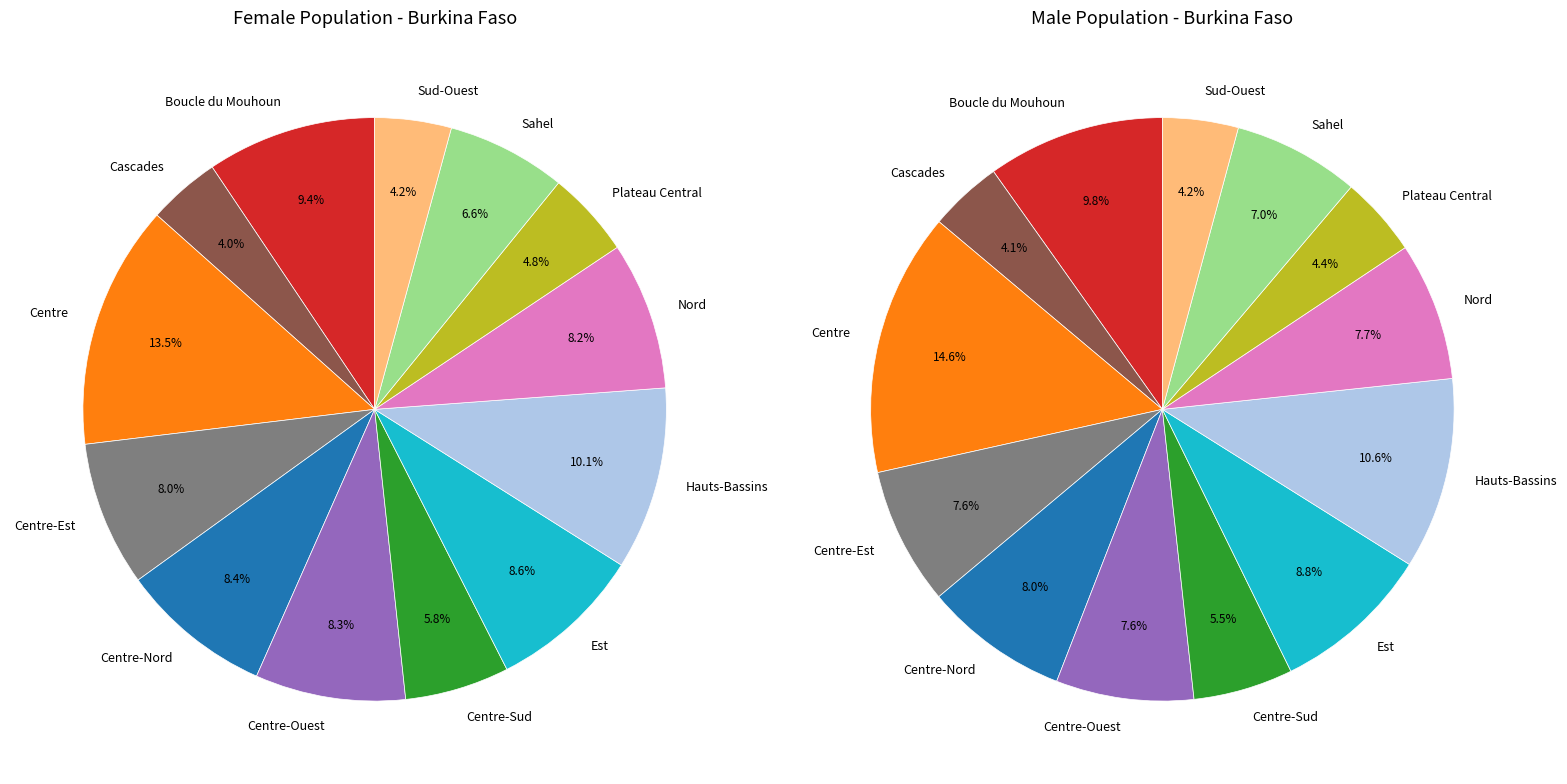

To the nearest percent, what portion does Centre-Sud represent?

6%